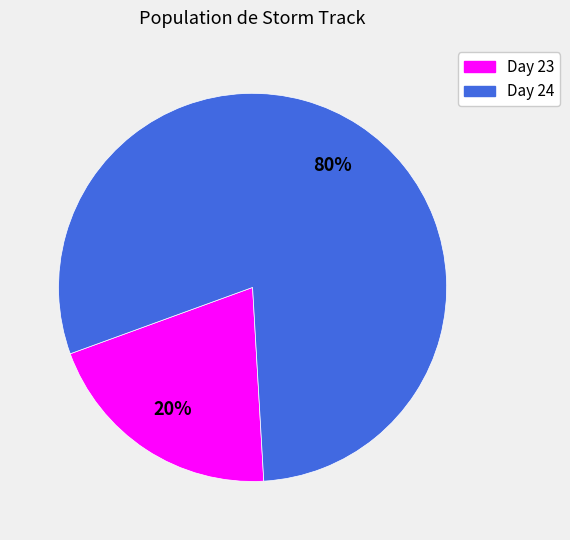

To the nearest percent, what is the average slice percentage?

50%